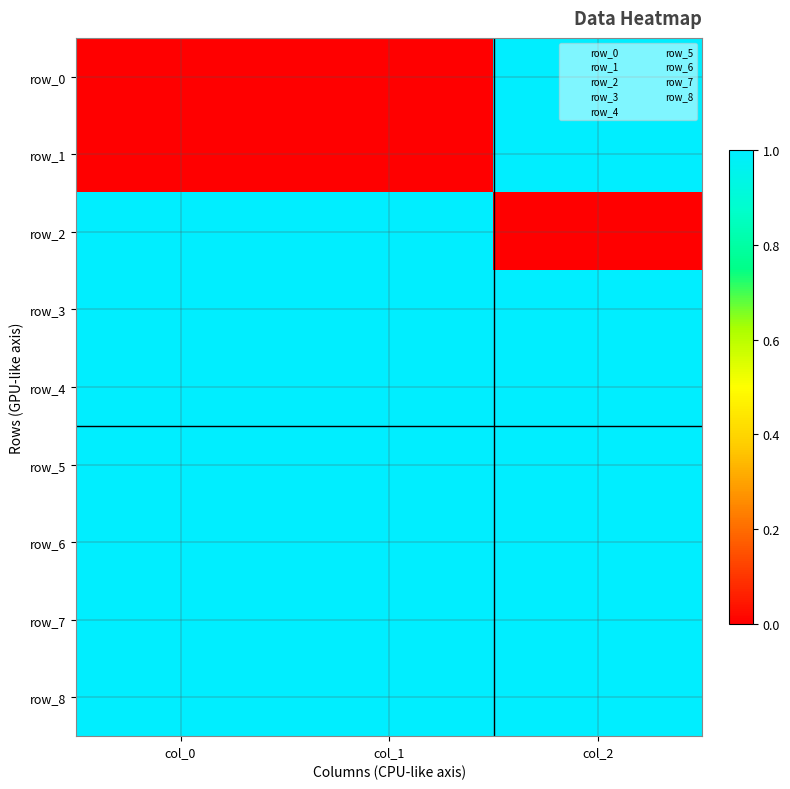

Reading left to right, what are all the values shown in this chart?

row_0: col_0=0	col_1=0	col_2=1
row_1: col_0=0	col_1=0	col_2=1
row_2: col_0=1	col_1=1	col_2=0
row_3: col_0=1	col_1=1	col_2=1
row_4: col_0=1	col_1=1	col_2=1
row_5: col_0=1	col_1=1	col_2=1
row_6: col_0=1	col_1=1	col_2=1
row_7: col_0=1	col_1=1	col_2=1
row_8: col_0=1	col_1=1	col_2=1